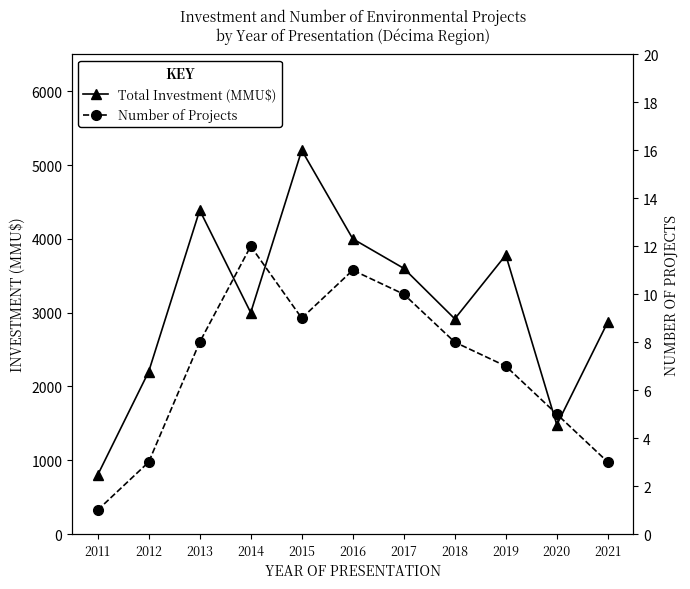

What is the difference between the Total Investment (MMU$) values at 2011 and 2016?

3200